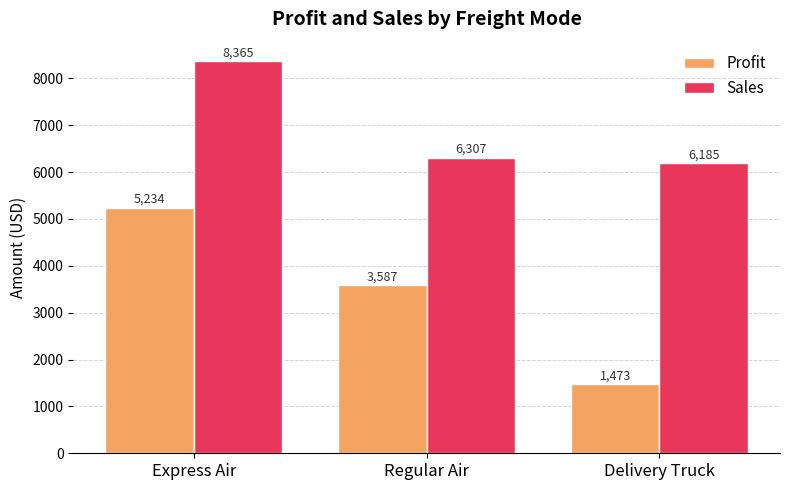

Which series changed the most between Regular Air and Delivery Truck?

Profit